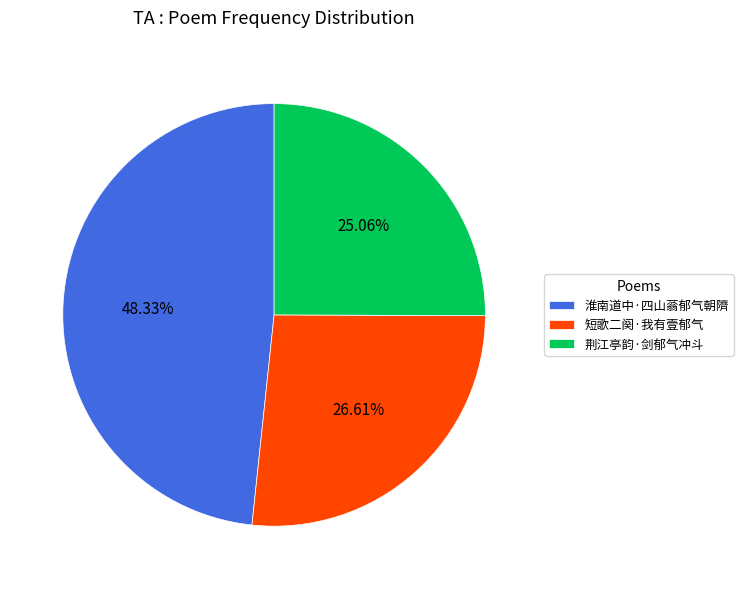

How many segments does this pie chart have?

3